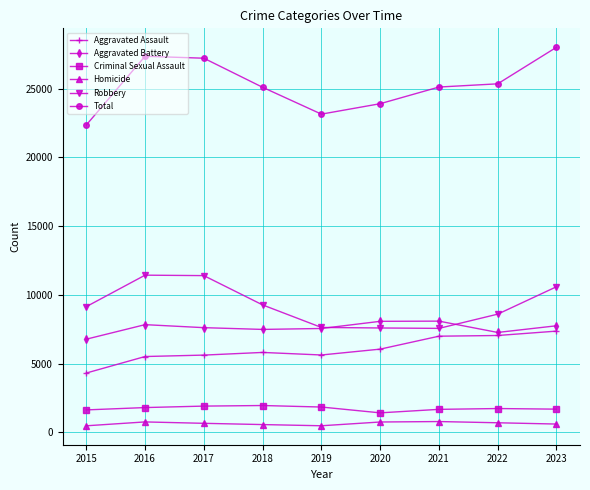

True or false: Criminal Sexual Assault and Homicide cross at least once.

False